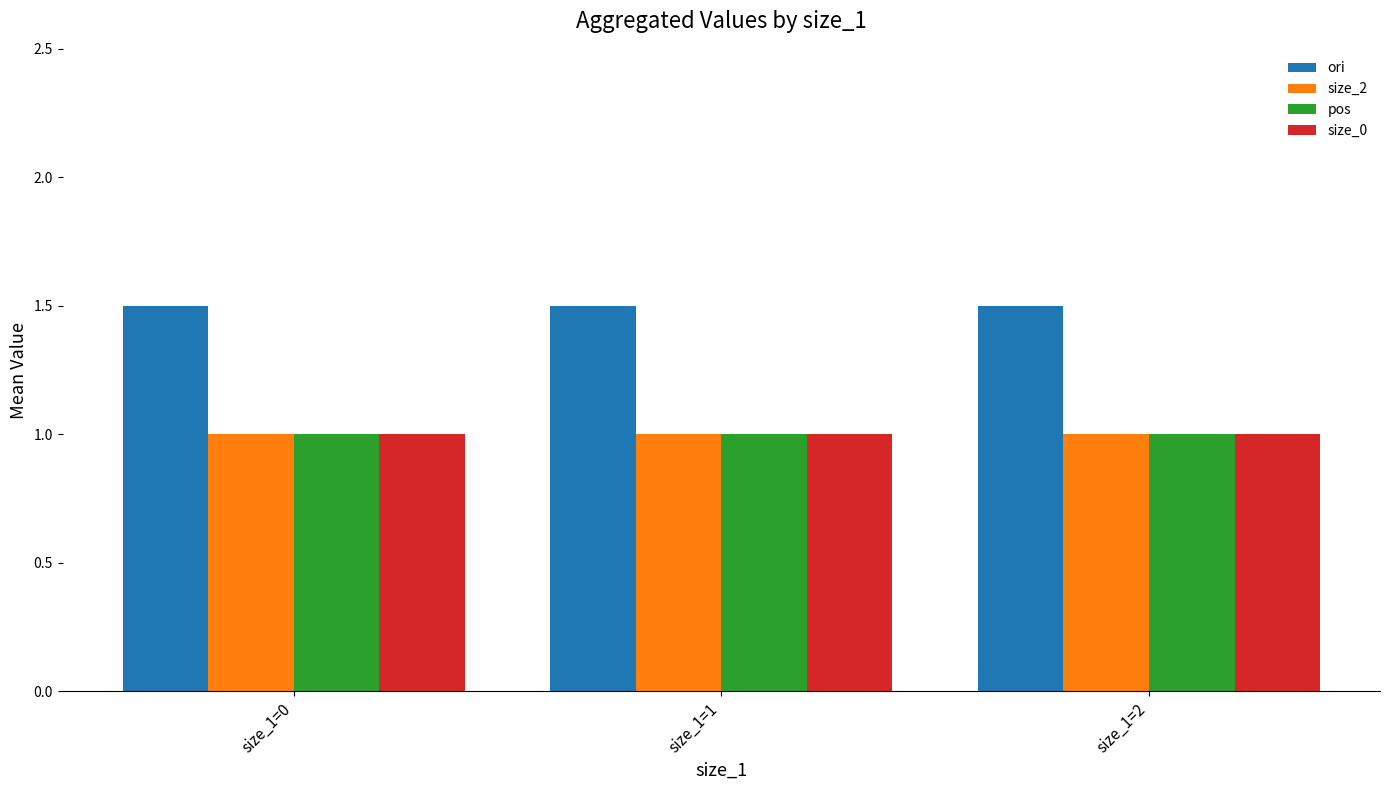

What is the lowest value of the pos series?

1.0